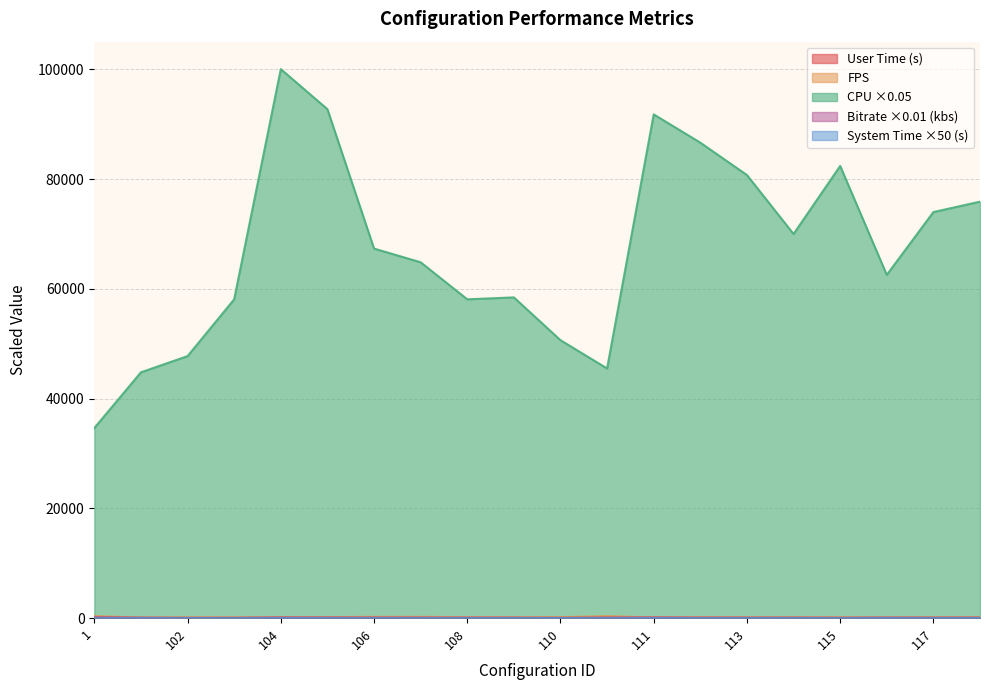

How many interior local peaks does the kbs series have?

4